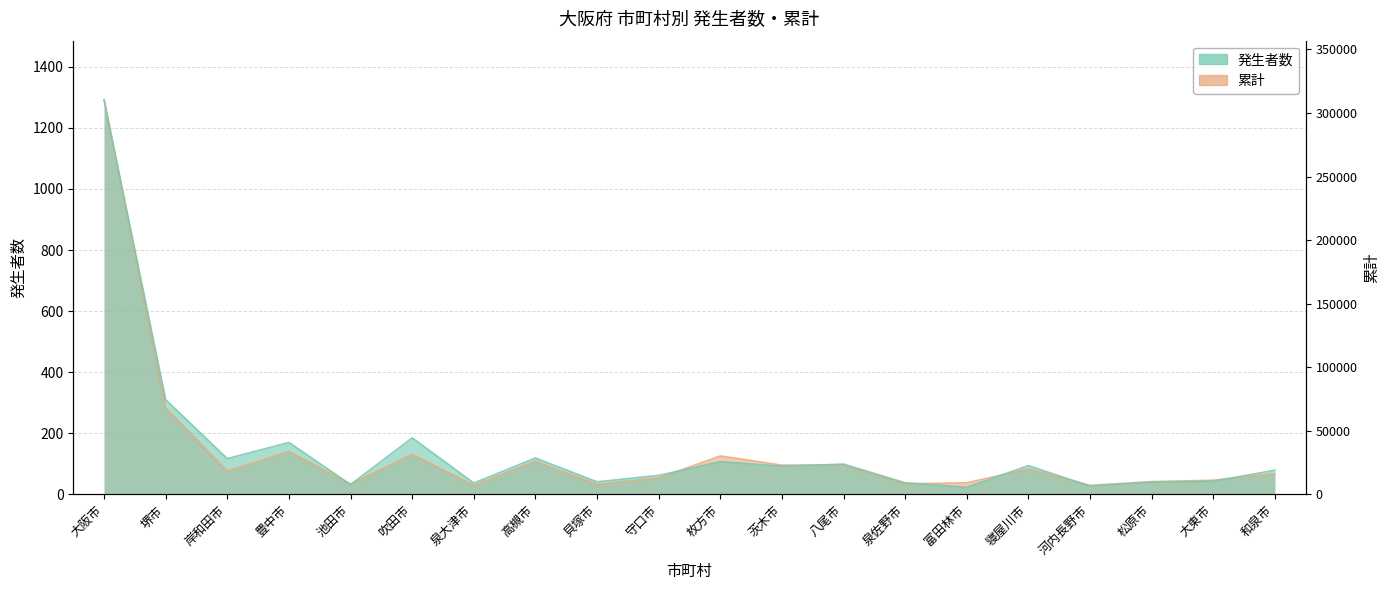

Is the value of 発生者数 at 岸和田市 greater than the value of 累計 at 守口市?

Yes